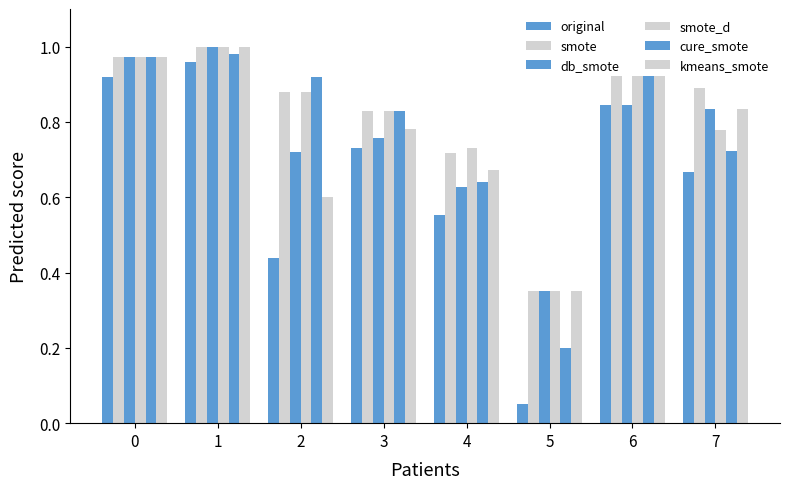

What is the total value across all series at 0?

5.8